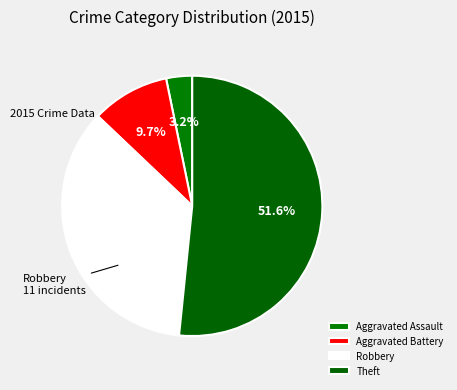

To the nearest percent, what is the combined percentage of Theft and Aggravated Assault?

55%